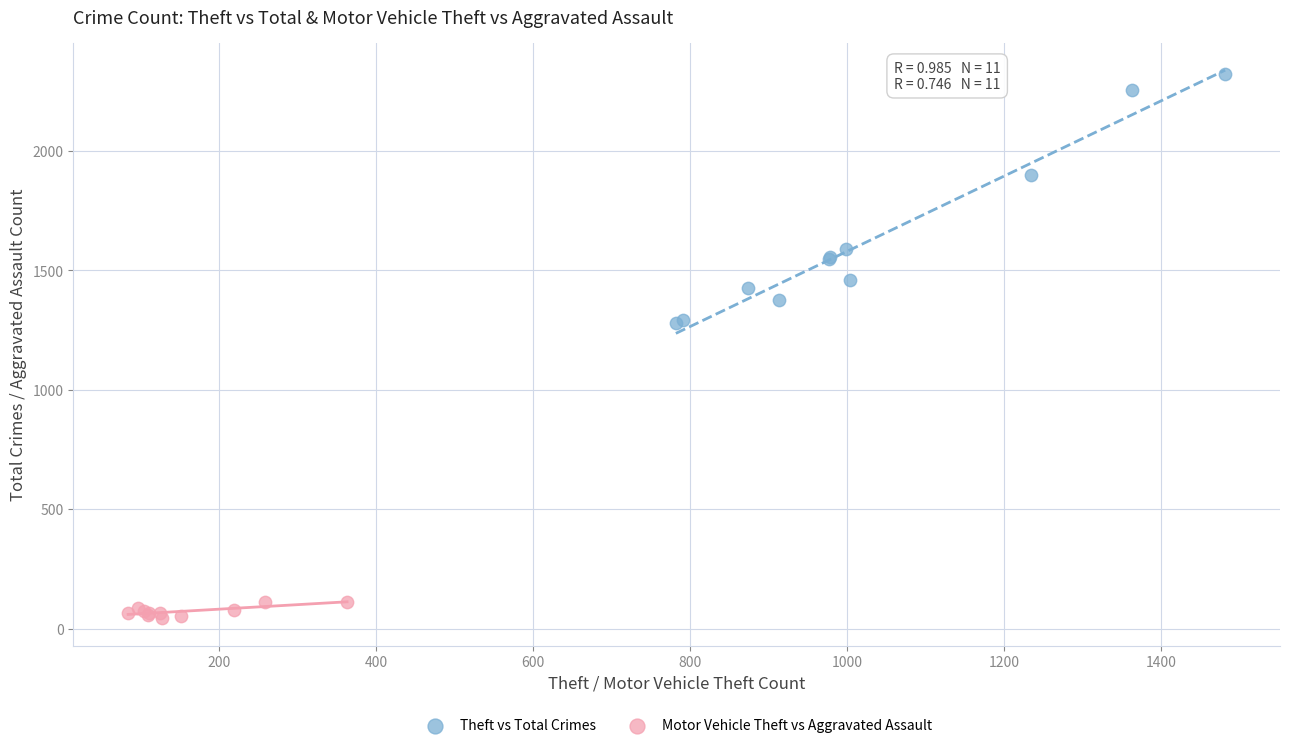

Which series has the widest spread of Y values?

Theft vs Total Crimes